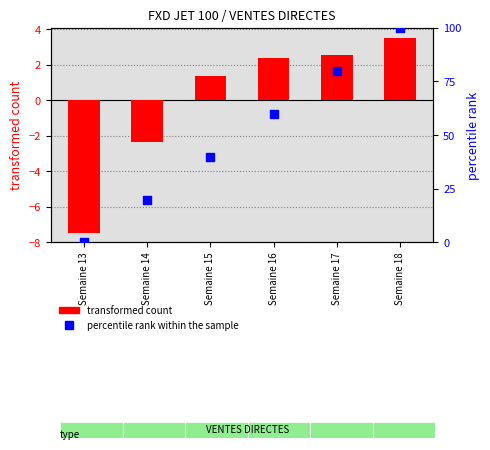

Which series contains the highest Y value?

percentile rank within the sample